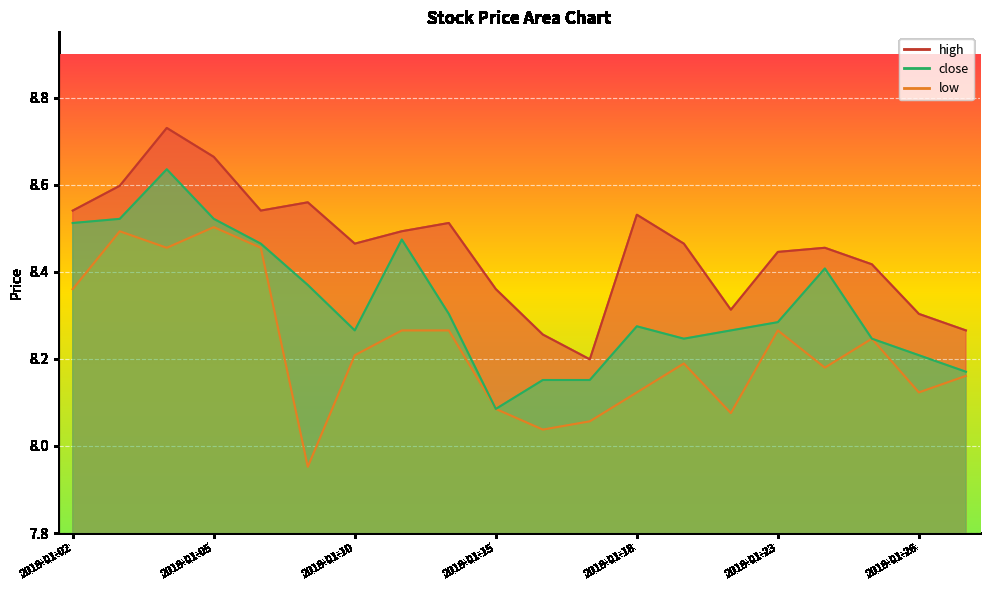

Is it true that high equals 8.7 at 2018-01-04?

True